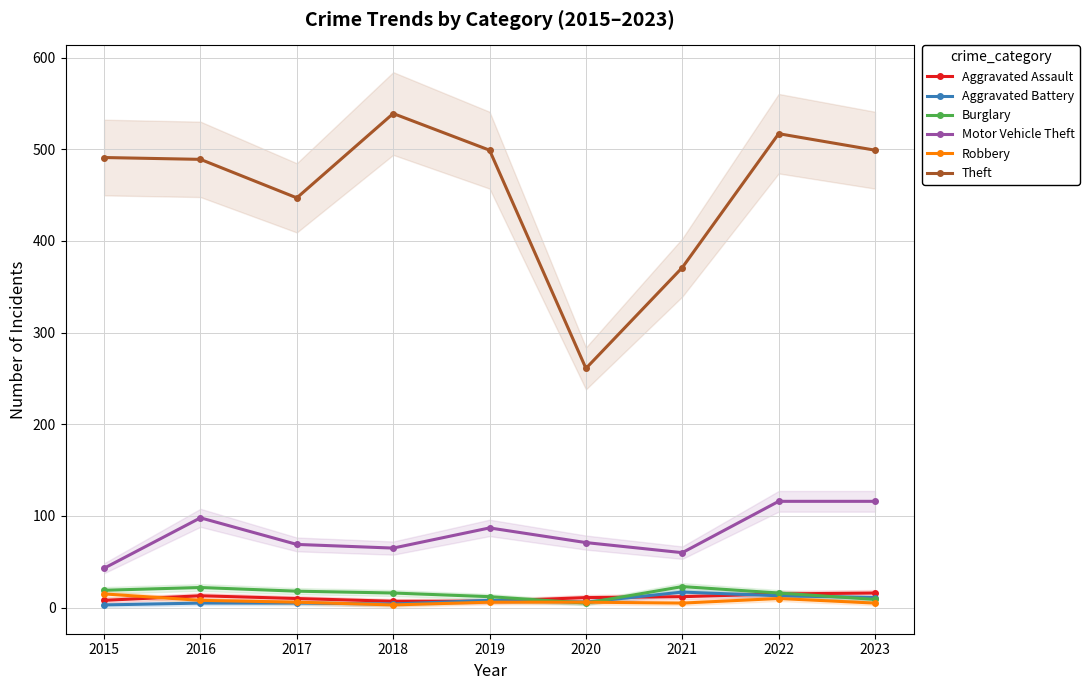

What is the maximum value for Motor Vehicle Theft?

116